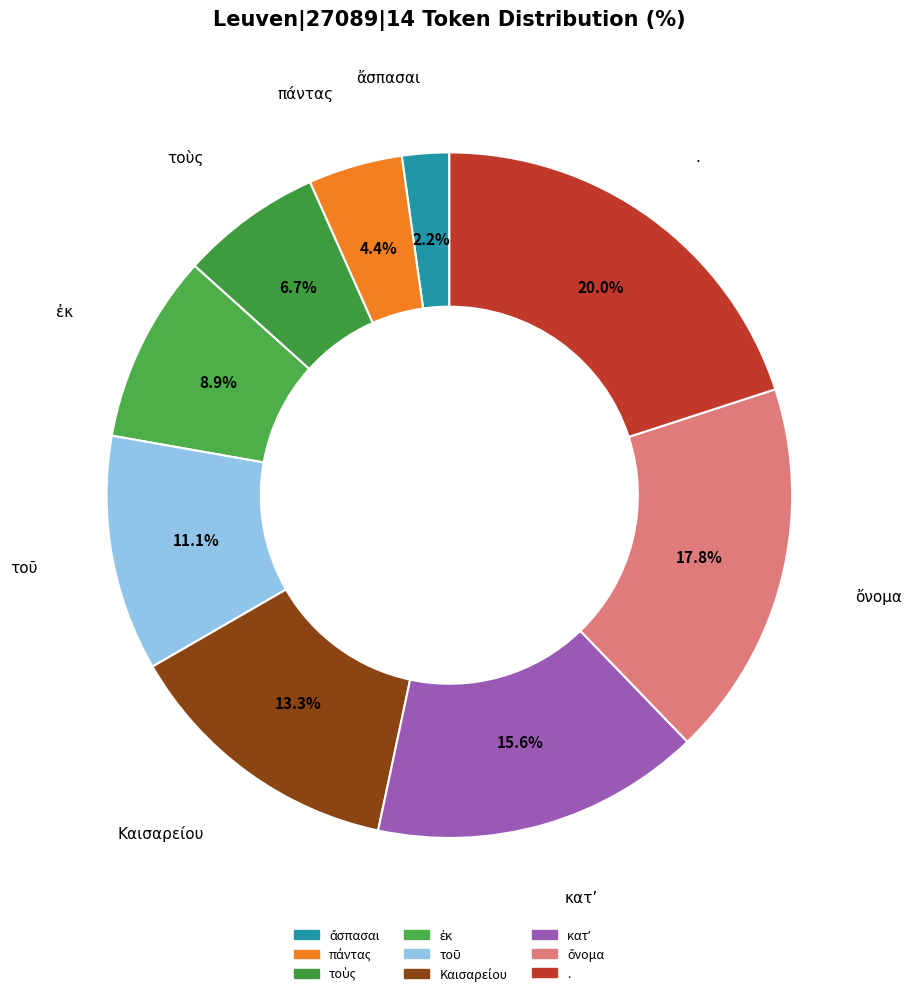

To the nearest percent, what is the average slice percentage?

11%